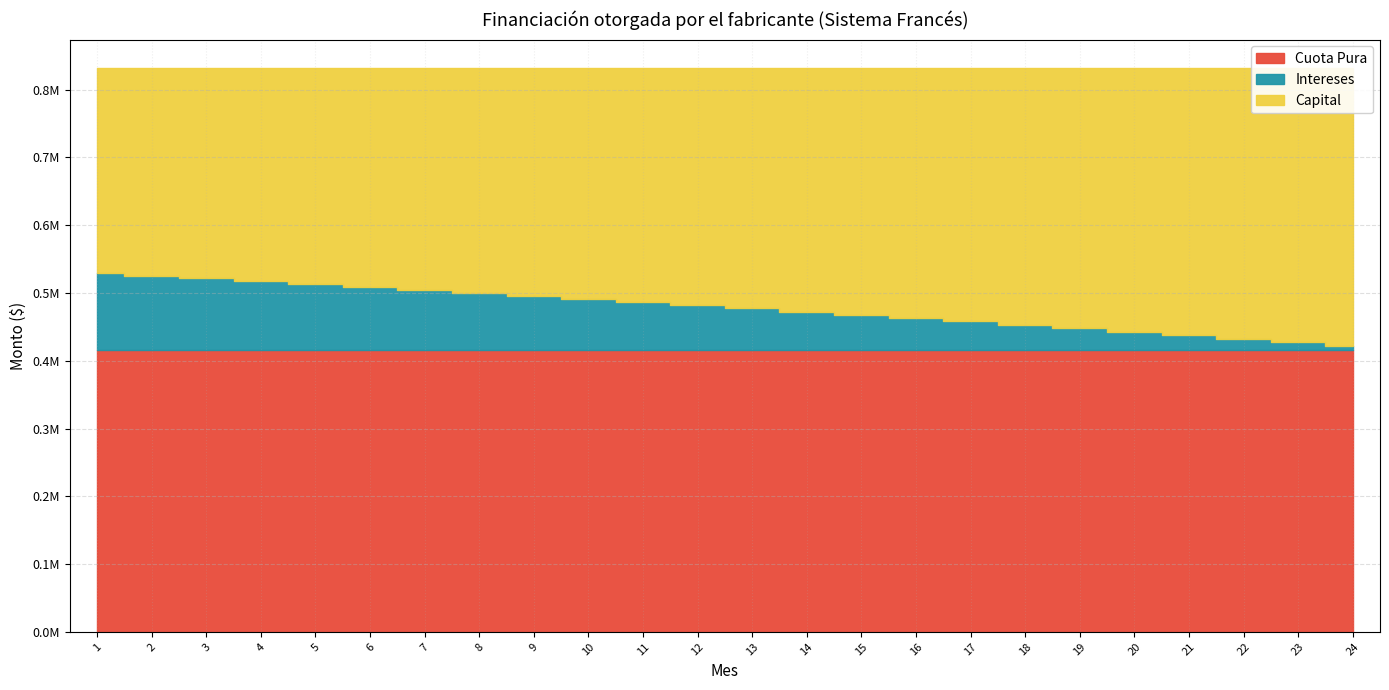

True or false: Capital and Cuota Pura cross at least once.

False